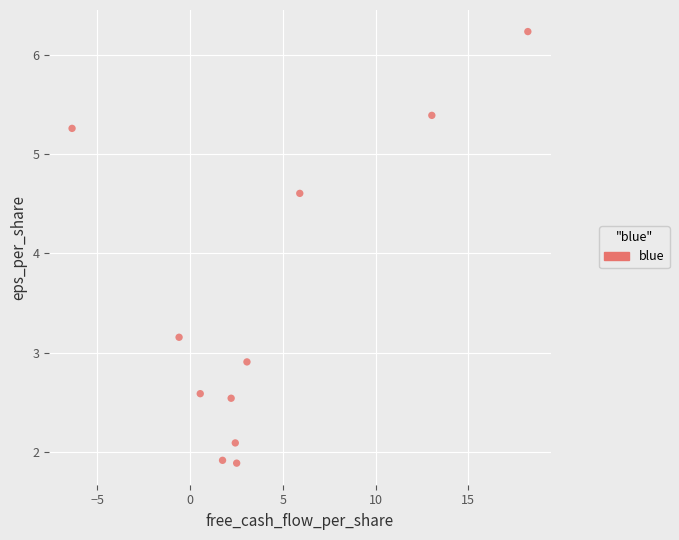

What Y value in the scatter plot is closest to 4?

4.6